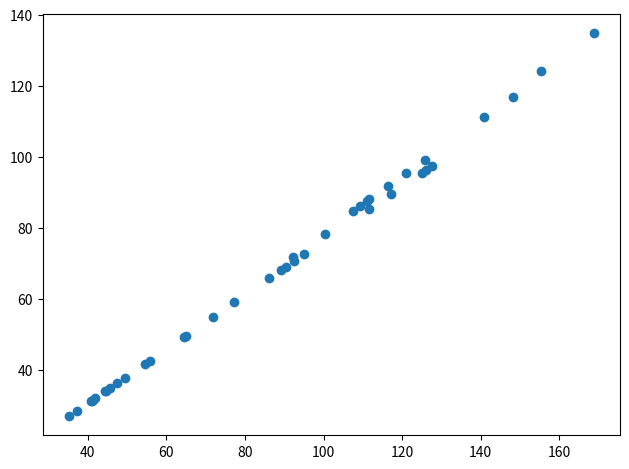

What Y value in the scatter plot is closest to 80?

78.2